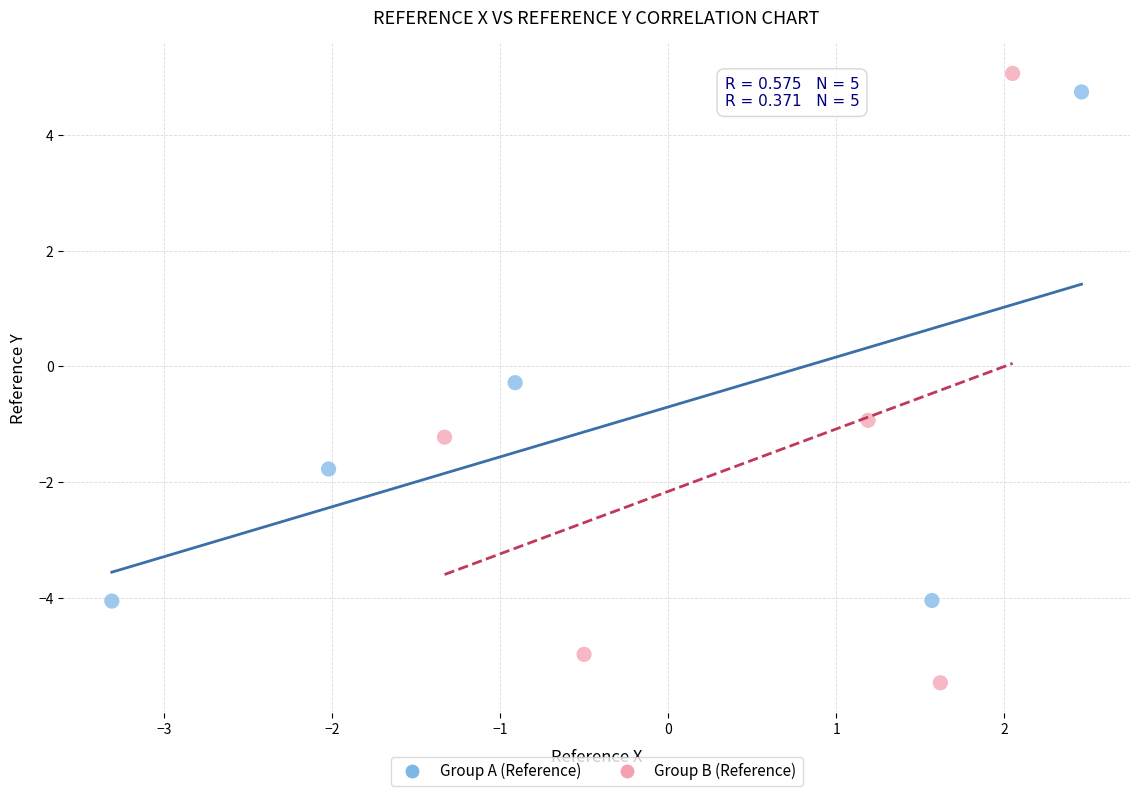

Which series contains the lowest Y value?

Group B (Reference)